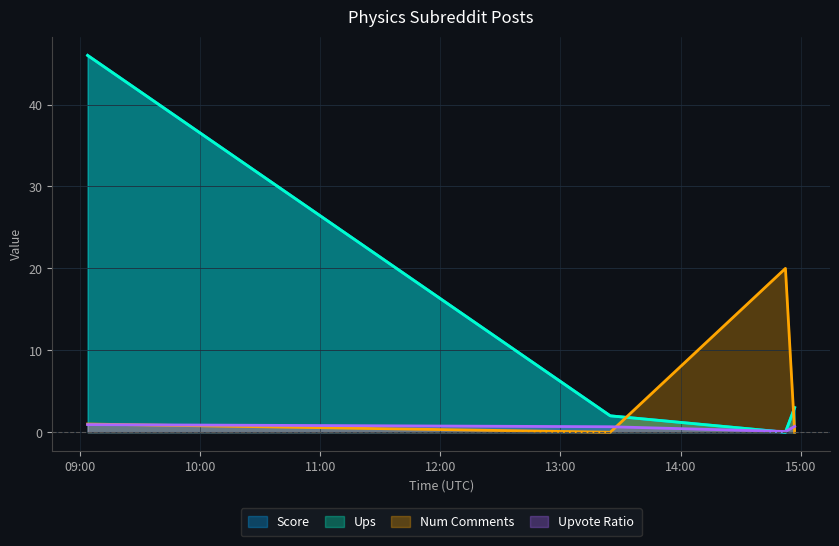

What is the approximate value of num_comments at 2024-12-18 14:52:26?

20.0